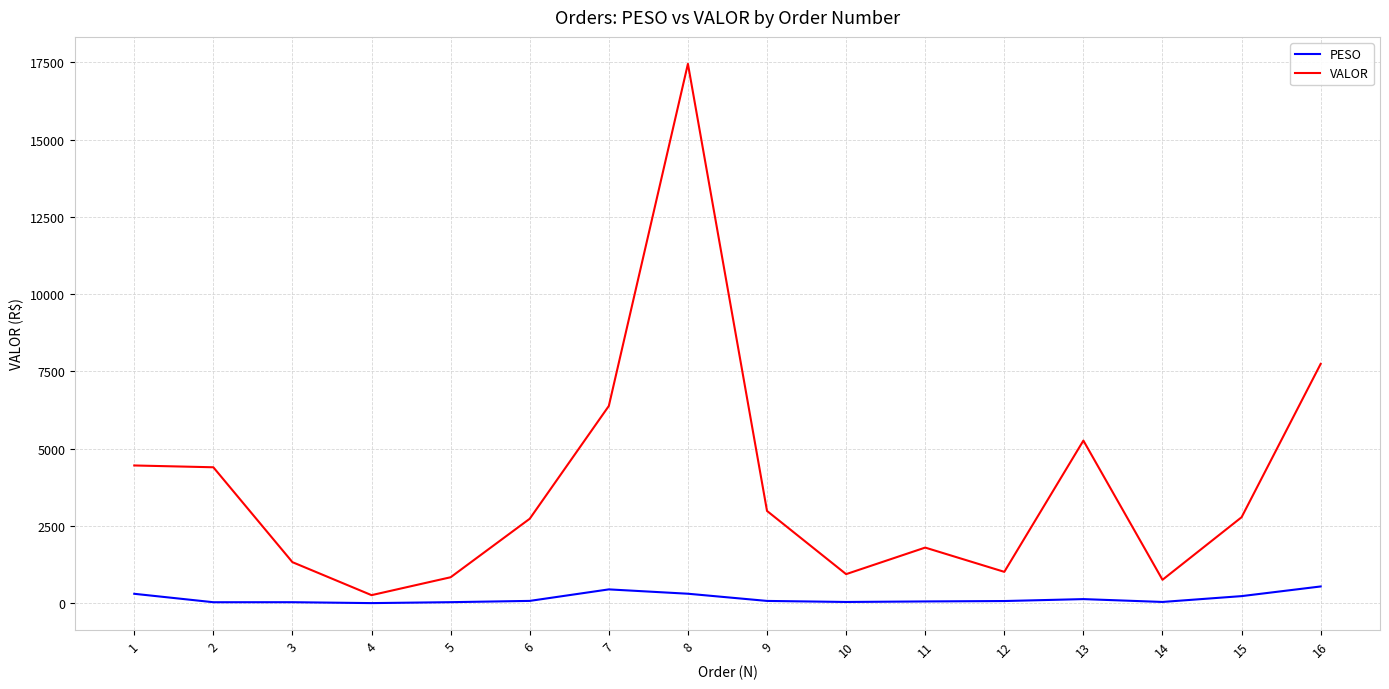

What is the maximum value shown in the chart?

17447.5